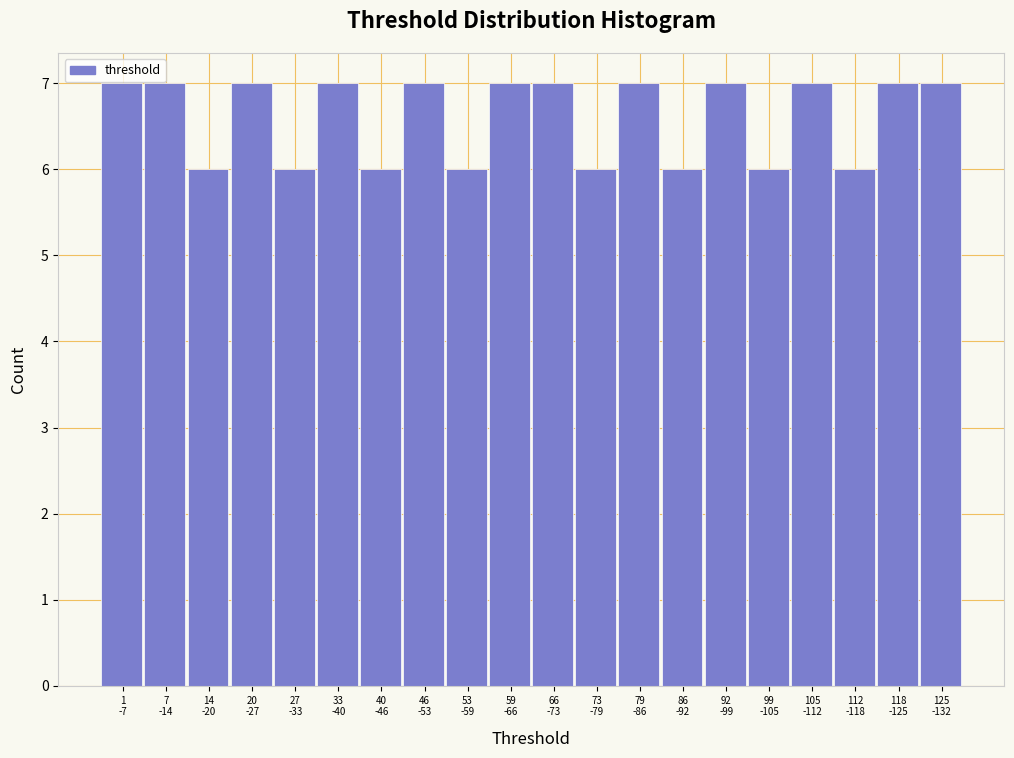

Reading right to left, extract all data points from this chart.

7	7	6	7	6	7	6	7	6	7	7	6	7	6	7	6	7	6	7	7